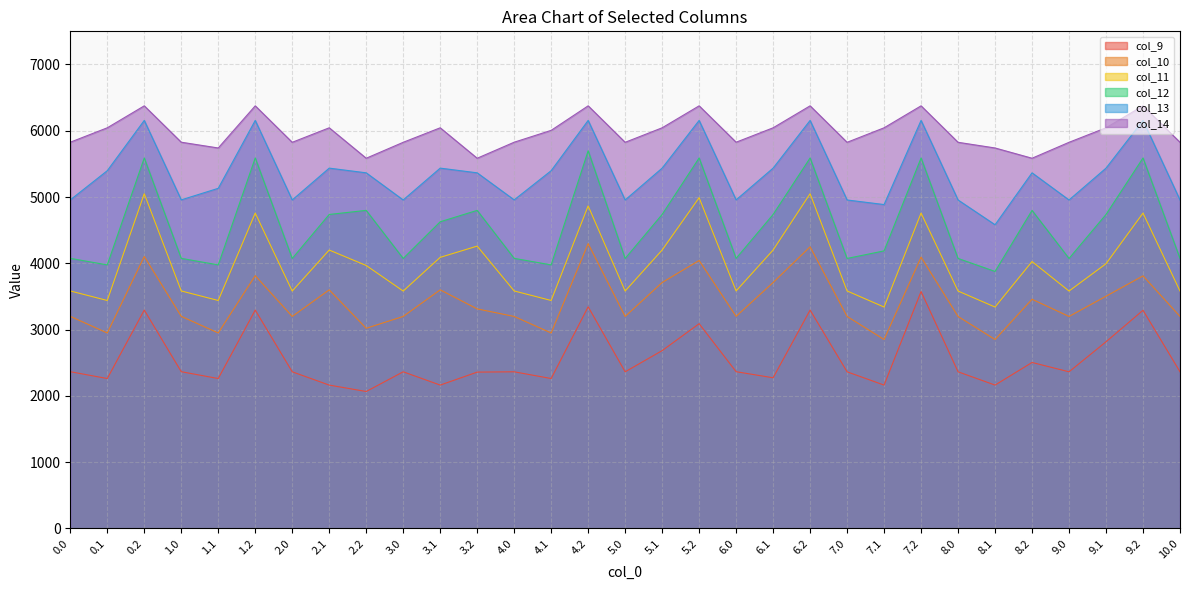

Is it true that col_13 equals 6155.9 at 1.2?

True